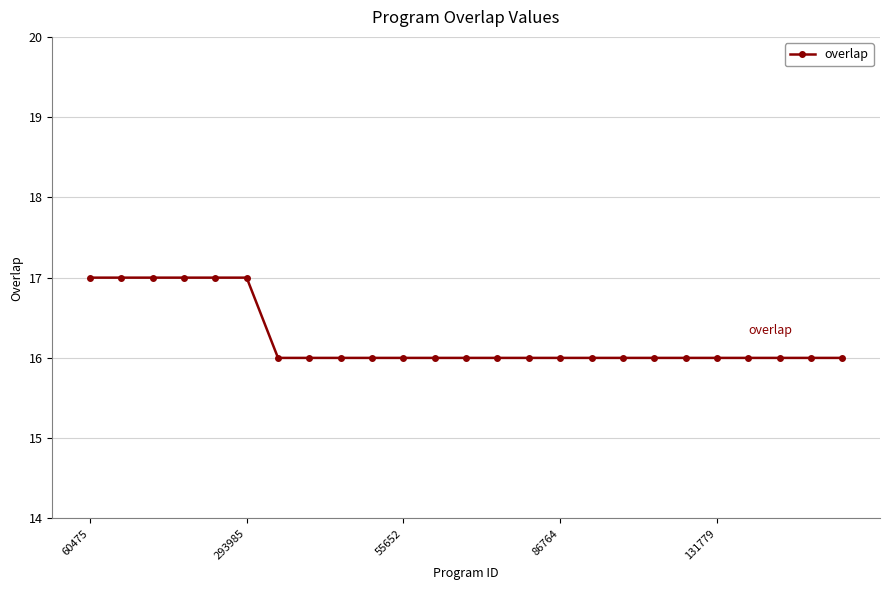

What is the smallest value displayed?

16